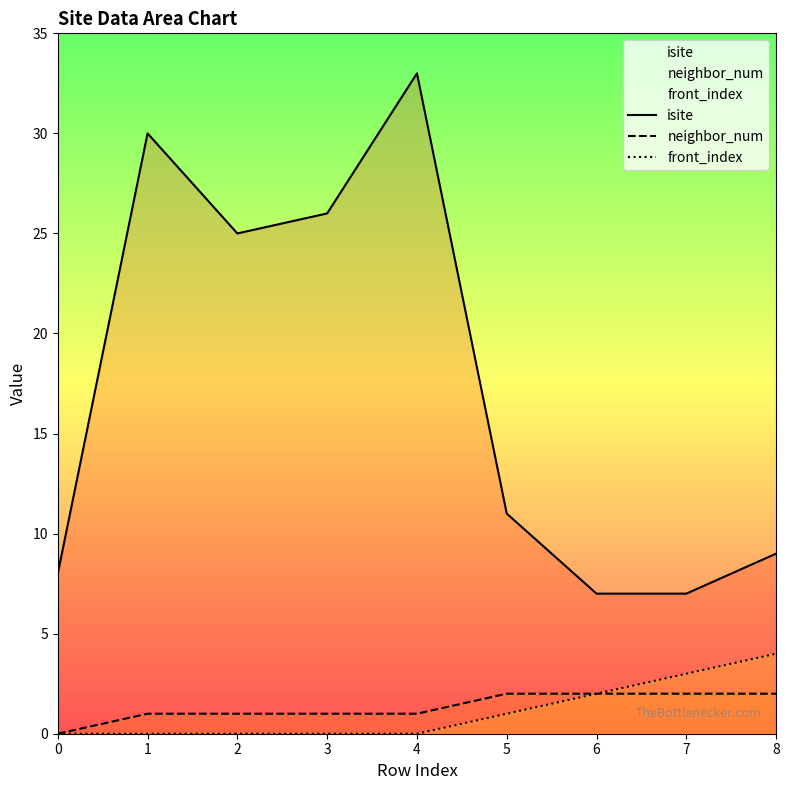

Is it true that neighbor_num equals 1 at 3?

True